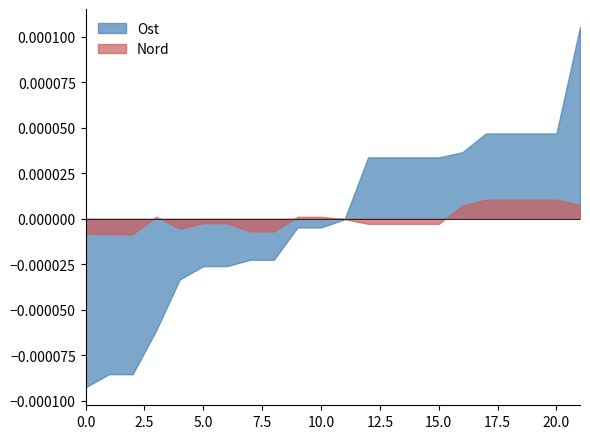

List the series in order of their peak value, lowest first.

Nord, Ost